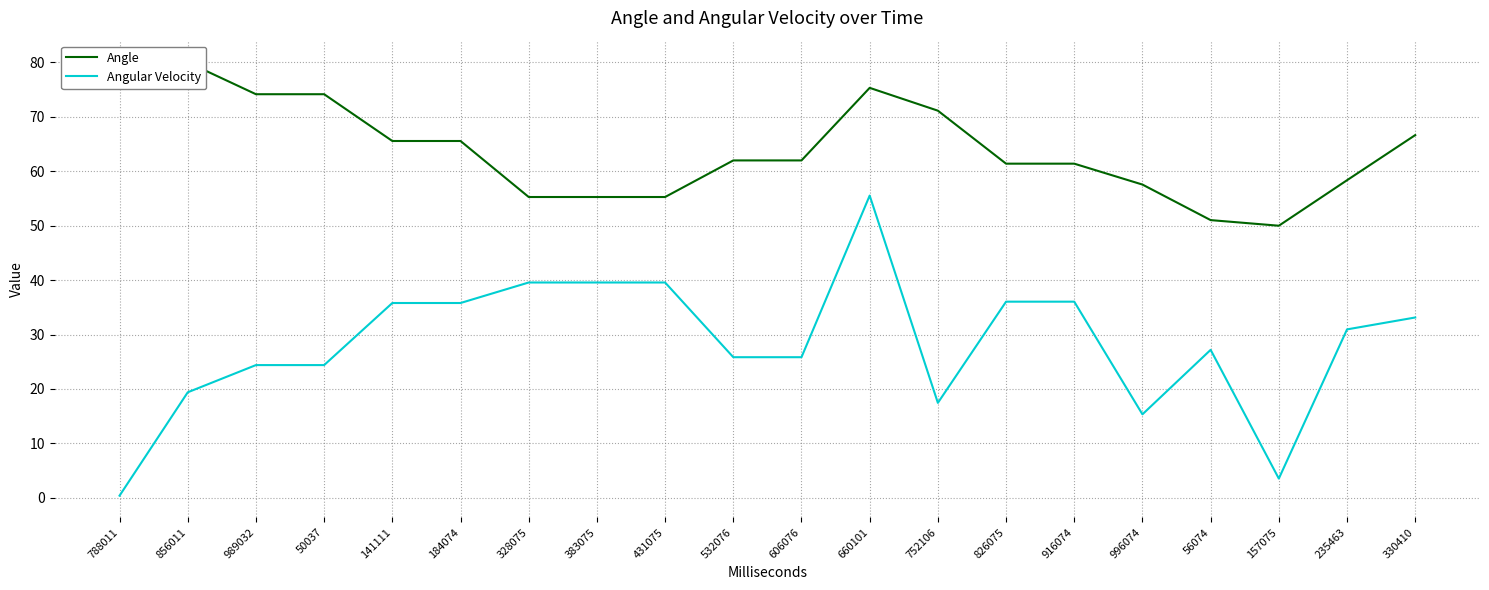

What are all the series names shown in the legend?

Angle, Angular Velocity